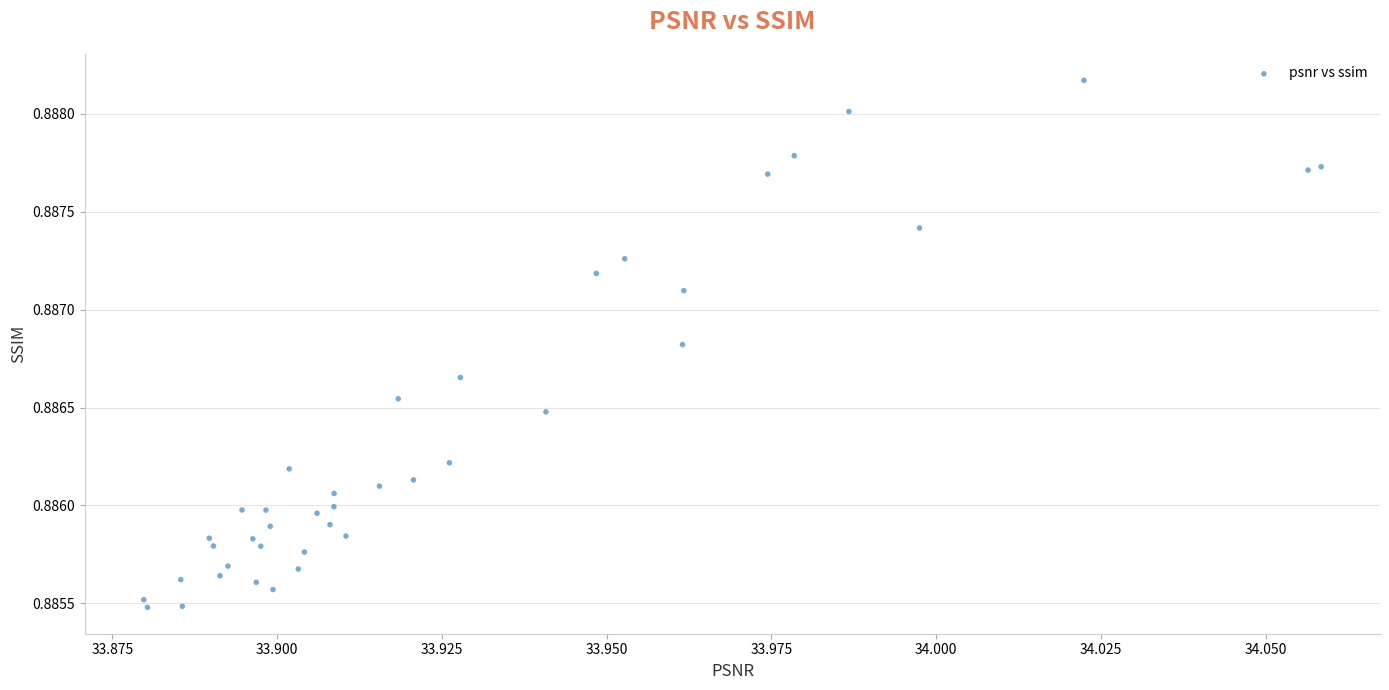

How many points are shown in the scatter plot?

40